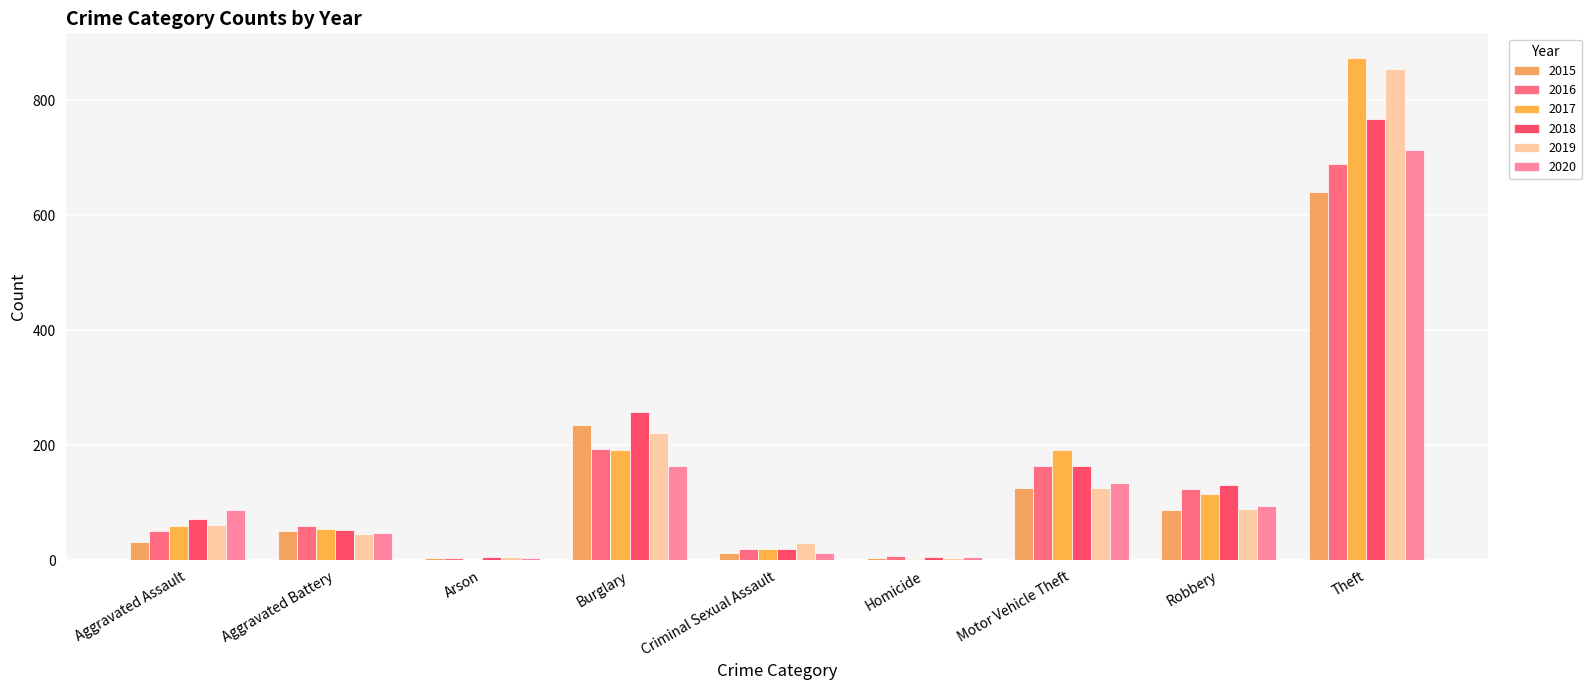

How many groups of bars are there?

9